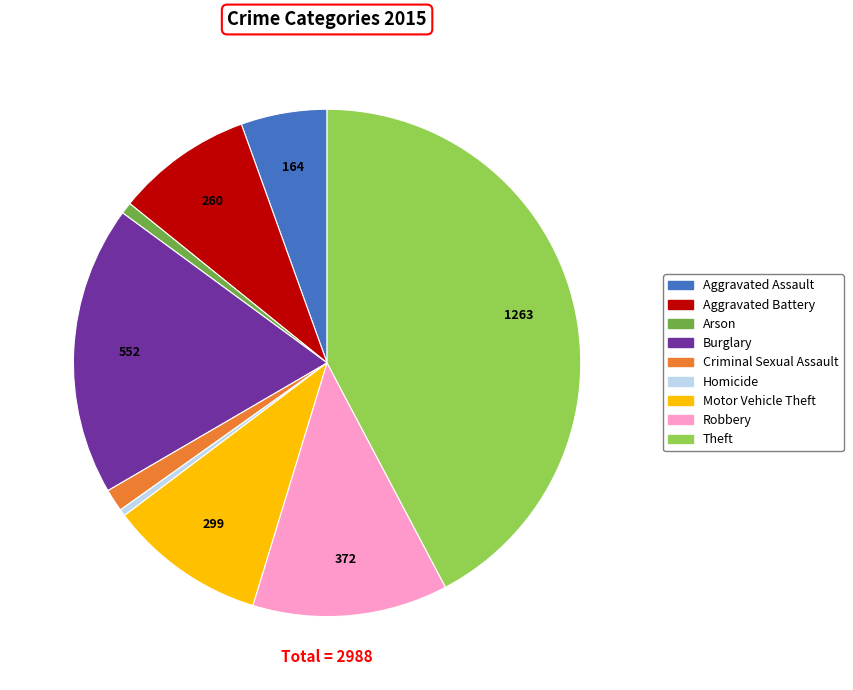

Is it true that Arson is 1% of the pie?

True